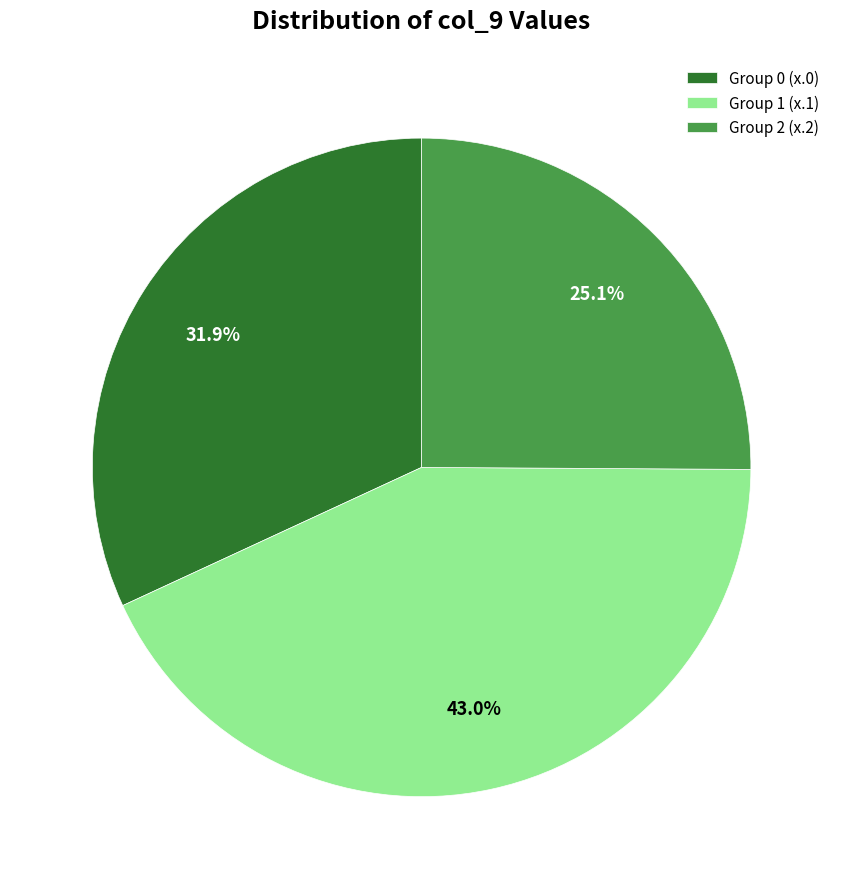

To the nearest percent, what is the difference between the largest and smallest slice percentages?

18%